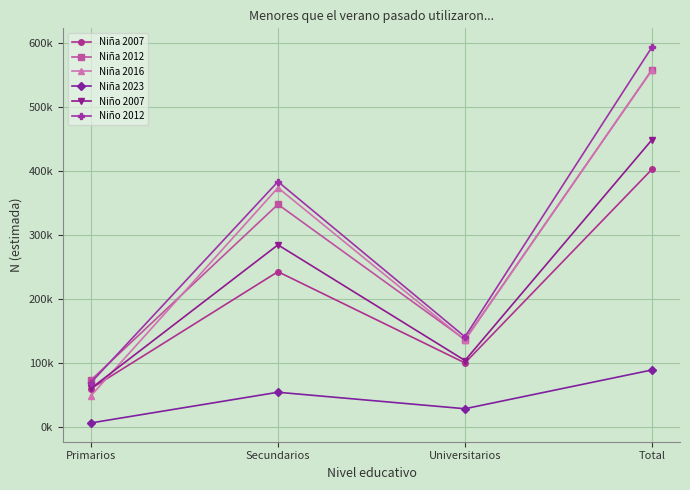

Rank the series by their maximum value, from highest to lowest.

Niño 2012, Niña 2016, Niña 2012, Niño 2007, Niña 2007, Niña 2023